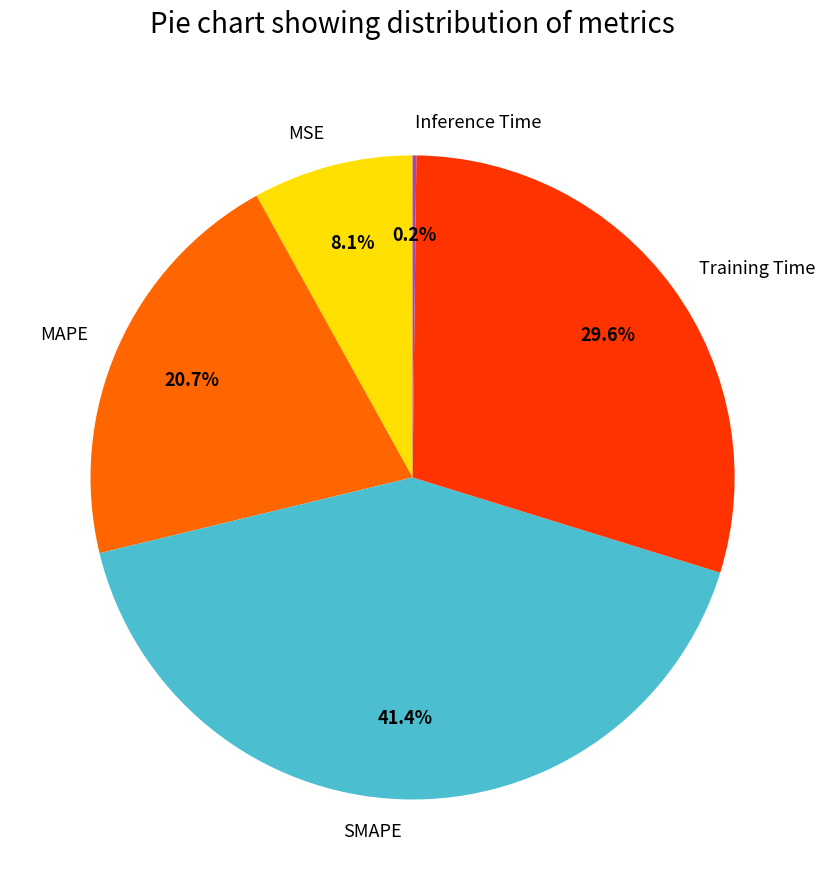

True or false: MSE accounts for 8% of the total.

True